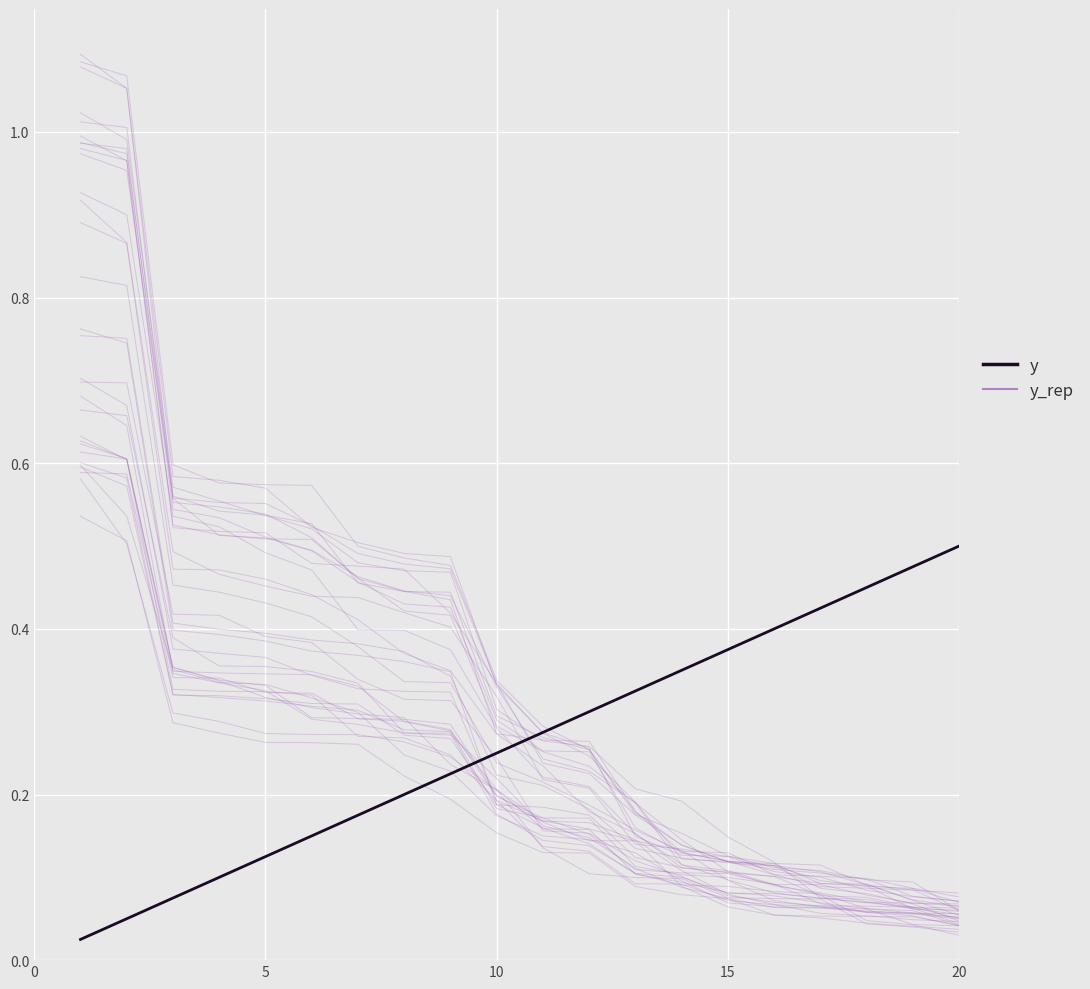

List the series in order of their overall mean, lowest first.

y_rep, y